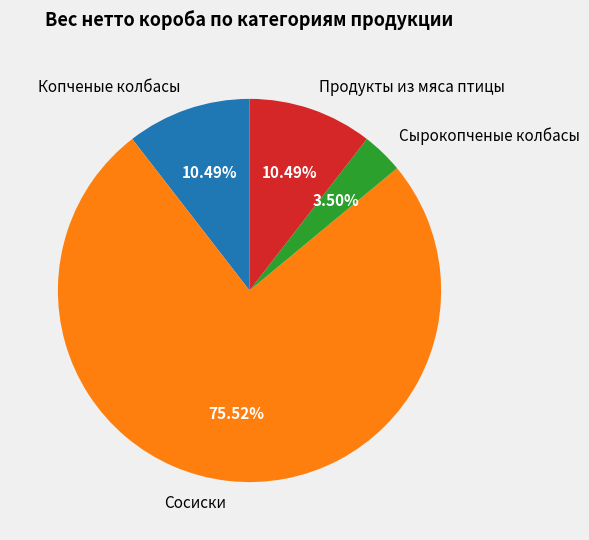

Do Сырокопченые колбасы and Сосиски together represent more than half of the pie?

Yes